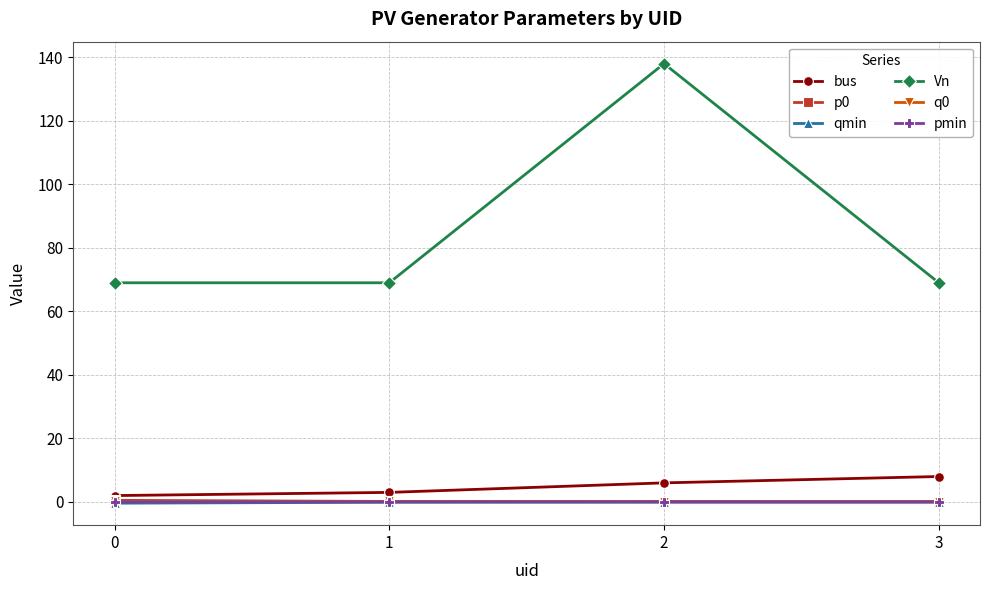

What is the minimum value for bus?

2.0